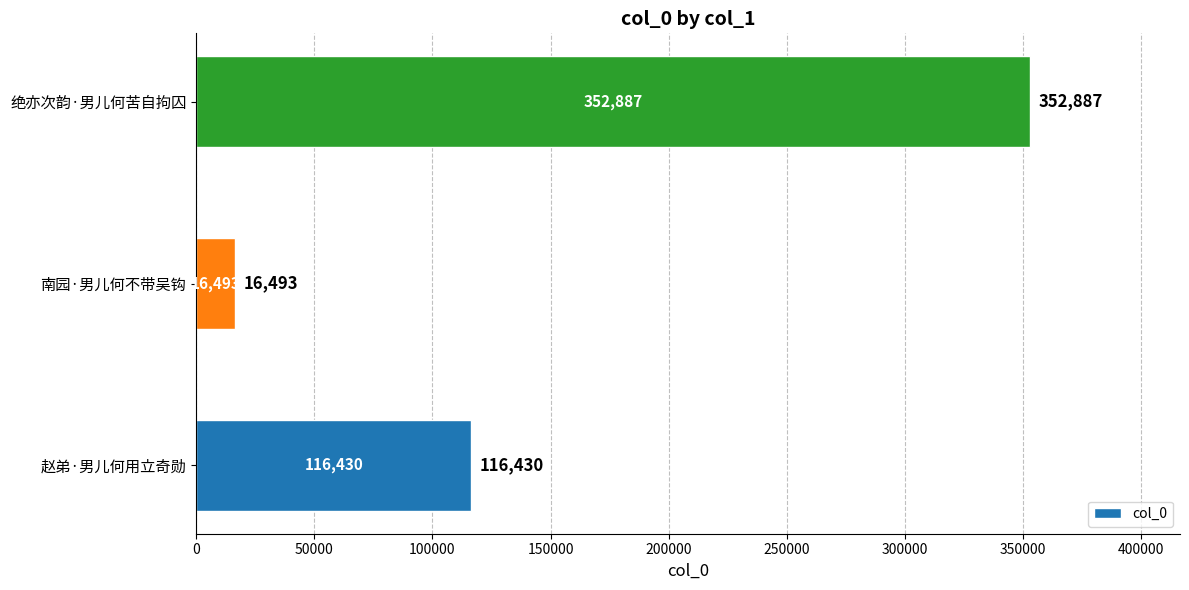

List the labels in order of value, smallest first.

南园·男儿何不带吴钩, 赵弟·男儿何用立奇勋, 绝亦次韵·男儿何苦自拘囚